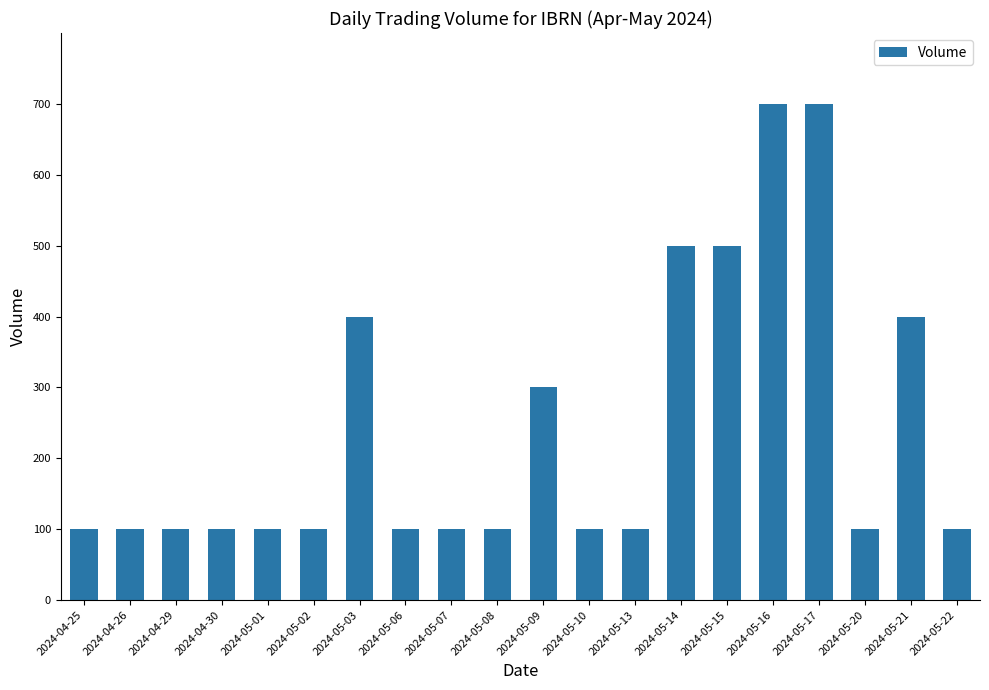

What position from the left is 2024-05-08?

10